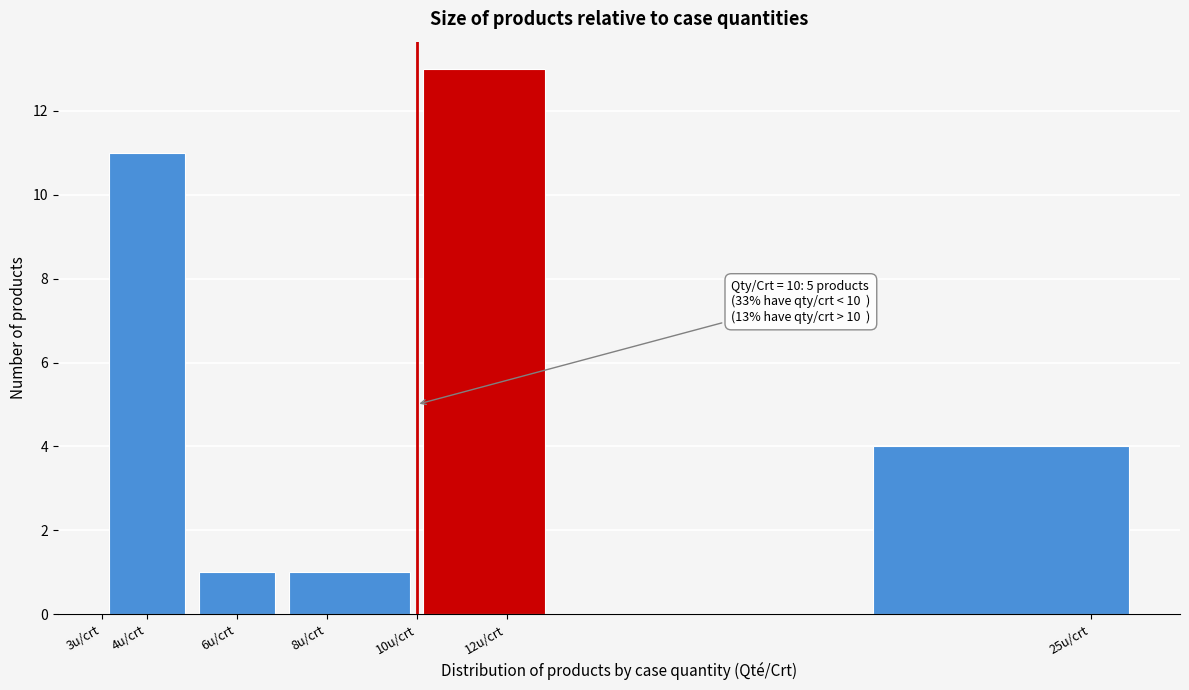

Over which range of the x-axis is the bar tallest?

10 to 13